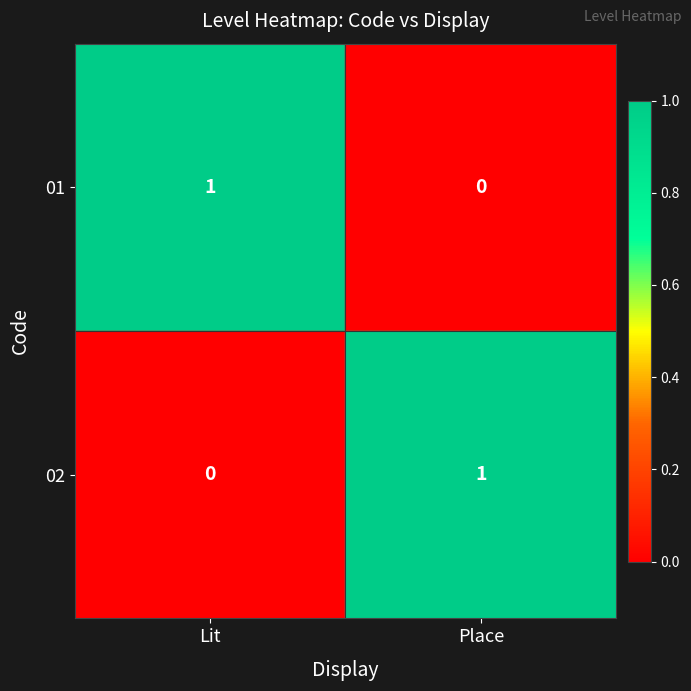

True or false: 02 has a value of 1 at Place.

True